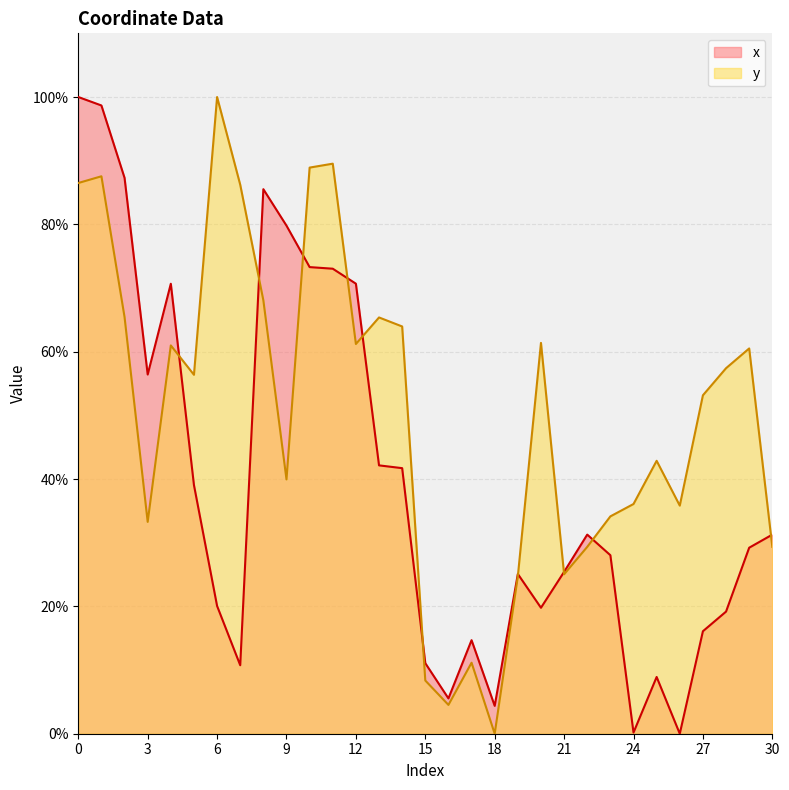

Reading left to right, extract all data points from this chart.

x: 100.0	98.7	87.3	56.4	70.7	39.1	20.1	10.8	85.5	79.8	73.3	73.0	70.7	42.1	41.7	11.1	5.5	14.7	4.4	25.1	19.8	25.4	31.3	28.0	0.2	8.9	0.0	16.1	19.2	29.2	31.3
y: 86.5	87.5	65.4	33.3	61.0	56.4	100.0	86.2	68.1	39.9	88.9	89.5	61.2	65.4	64.0	8.4	4.5	11.2	0.0	24.7	61.4	25.0	29.3	34.1	36.1	42.9	35.8	53.2	57.4	60.5	29.3